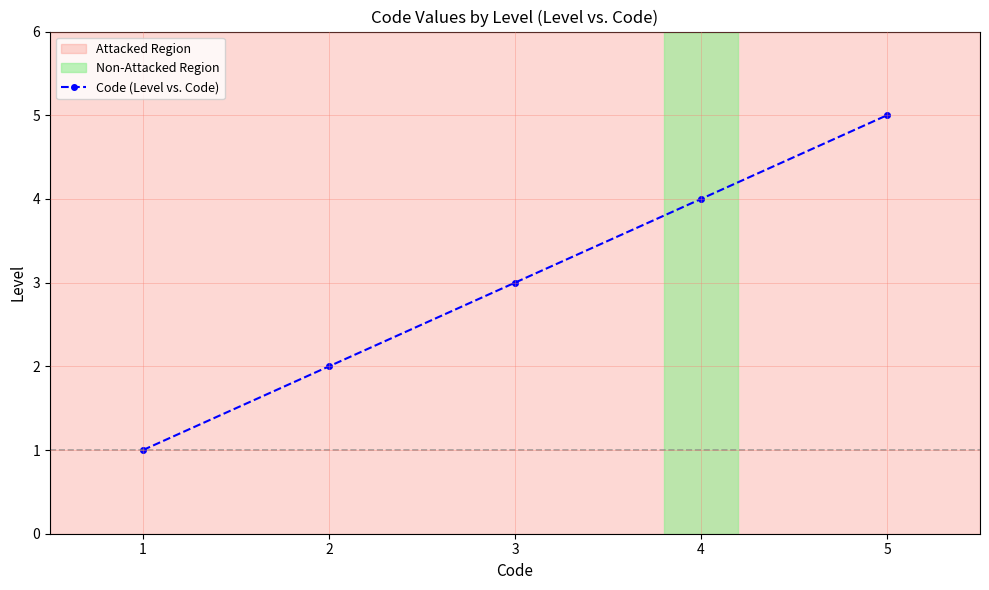

What is the value of the 2nd point from the left?

2